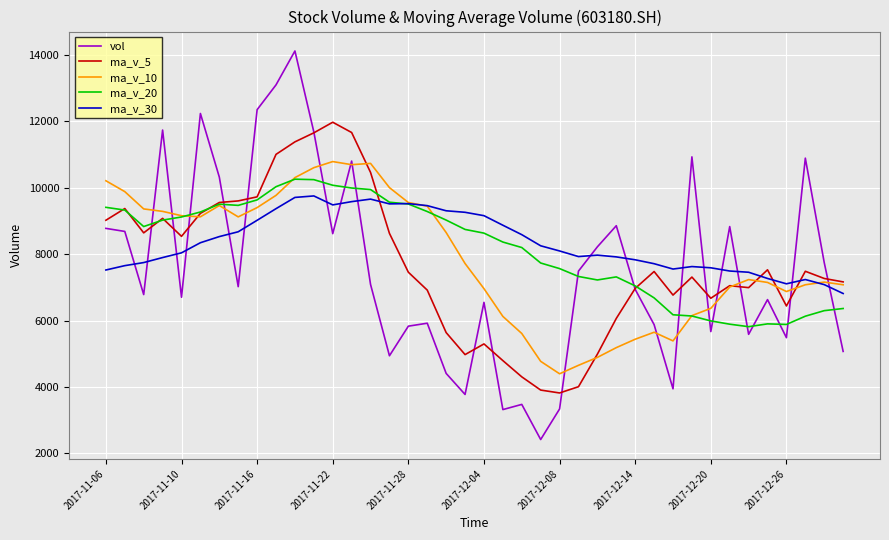

True or false: ma_v_30 and vol cross at least once.

True